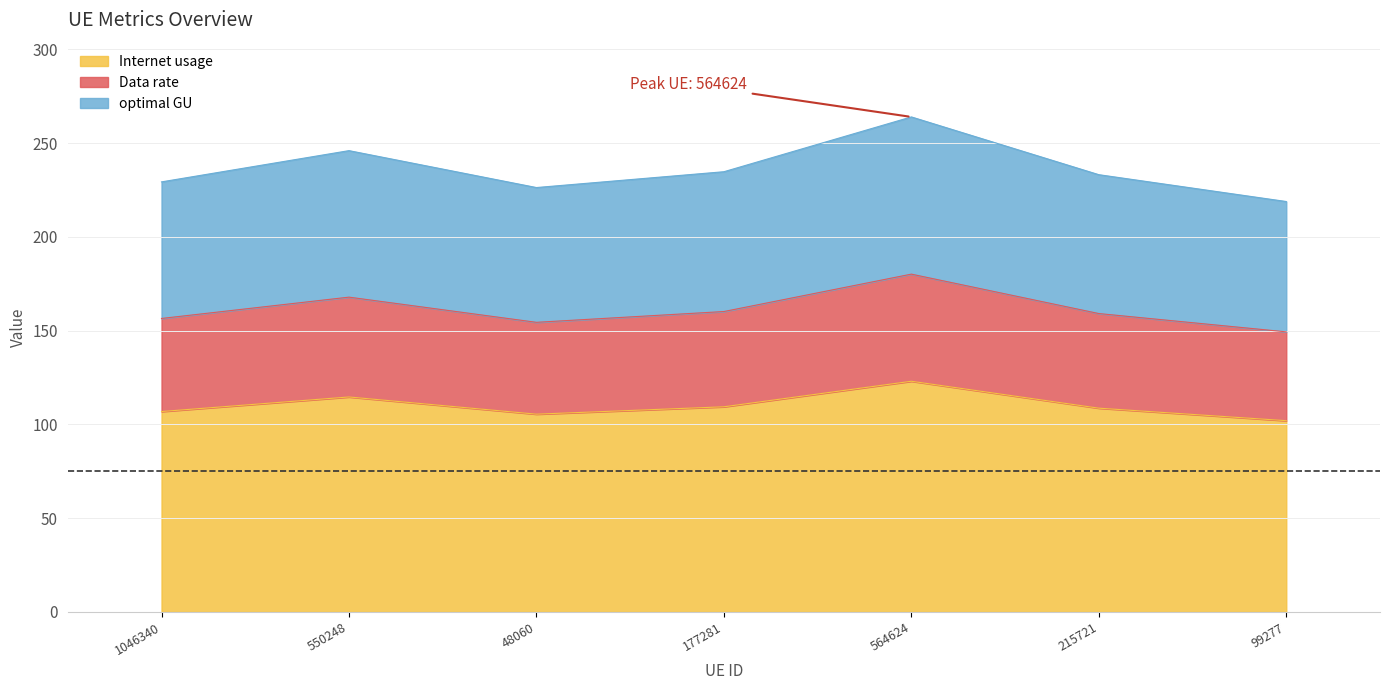

What is the difference between the maximum and second lowest values in the optimal GU series?

37.7